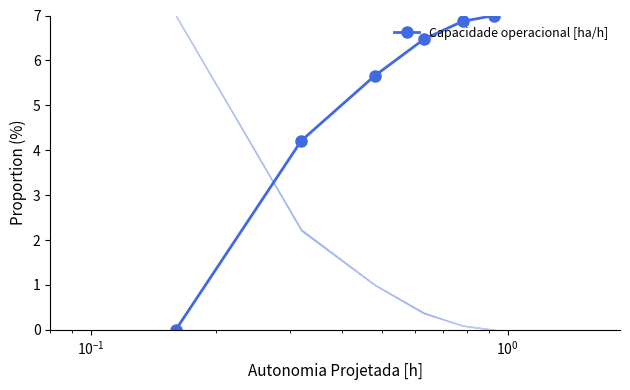

What is the value of the 3rd point from the left?

5.7